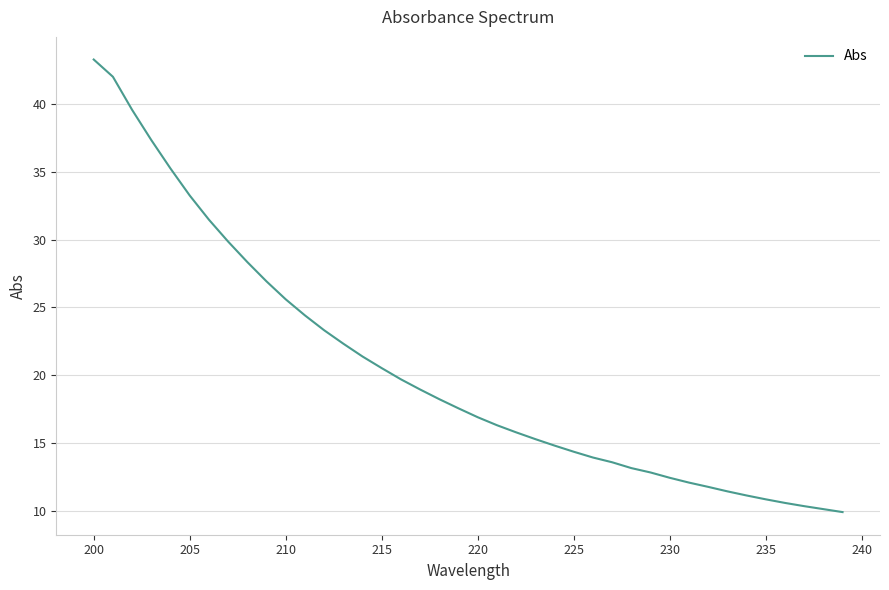

What is the greatest value displayed?

43.3